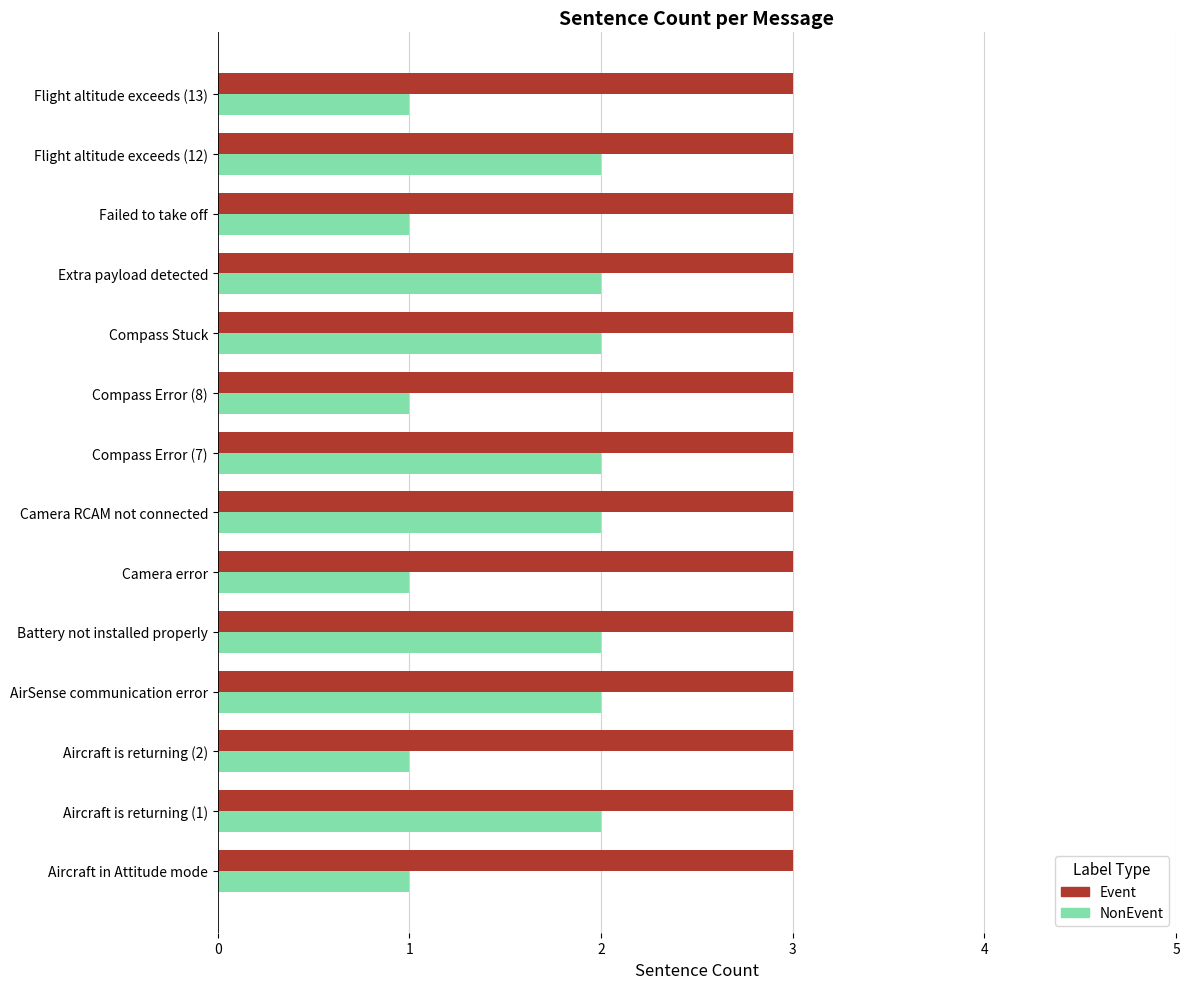

Which series has the largest total across all categories?

Event